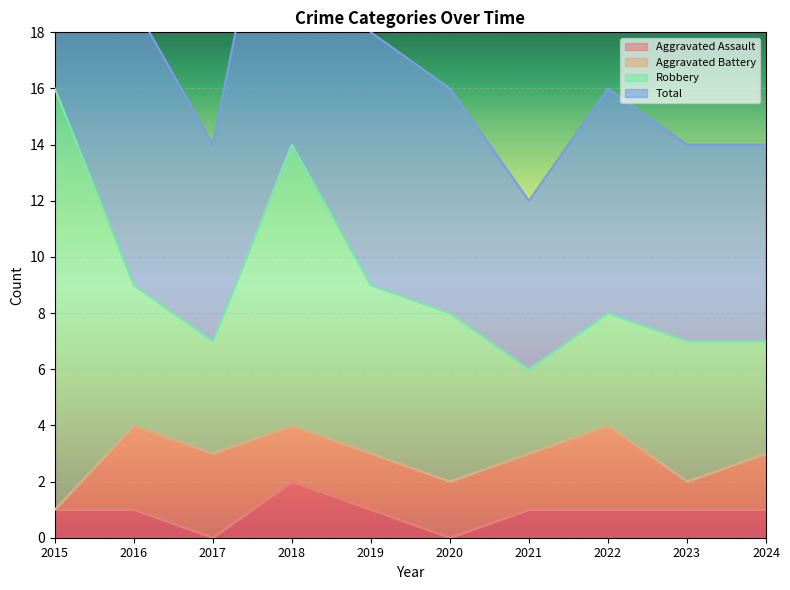

What is the difference between the maximum and minimum values in the Total series?

20